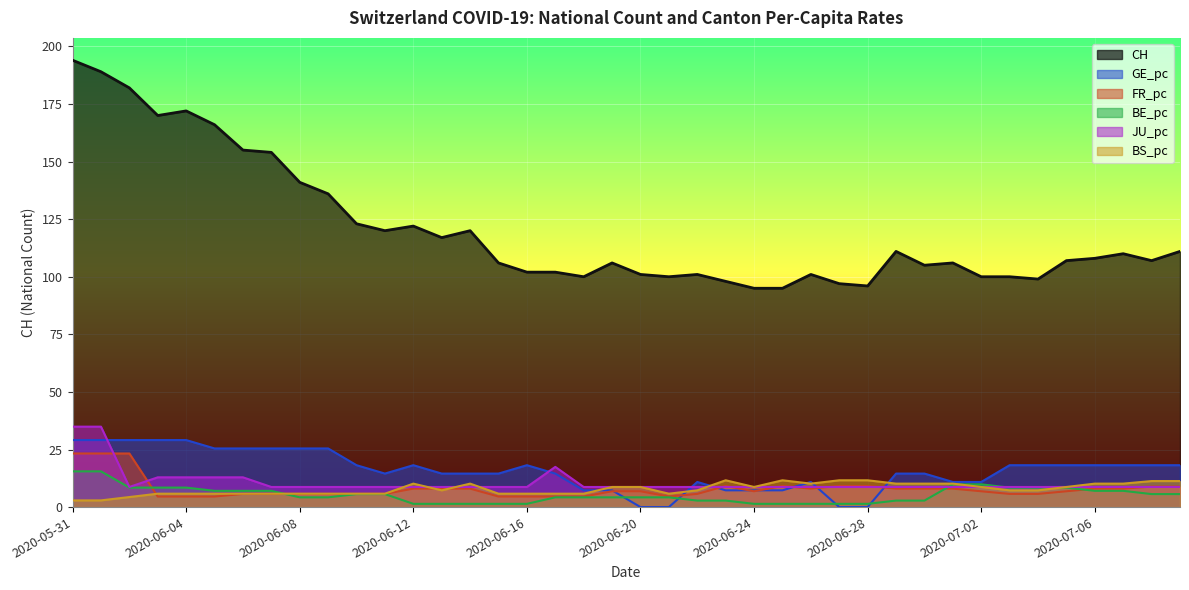

What position from the right is 2020-07-09?

1